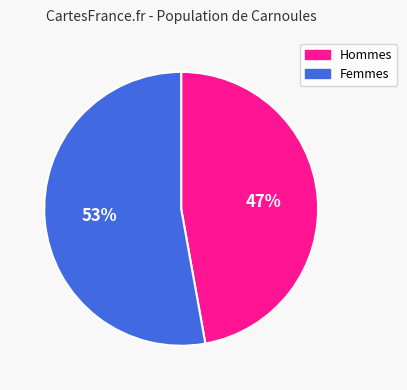

Is the sum of Hommes and Femmes greater than half?

Yes